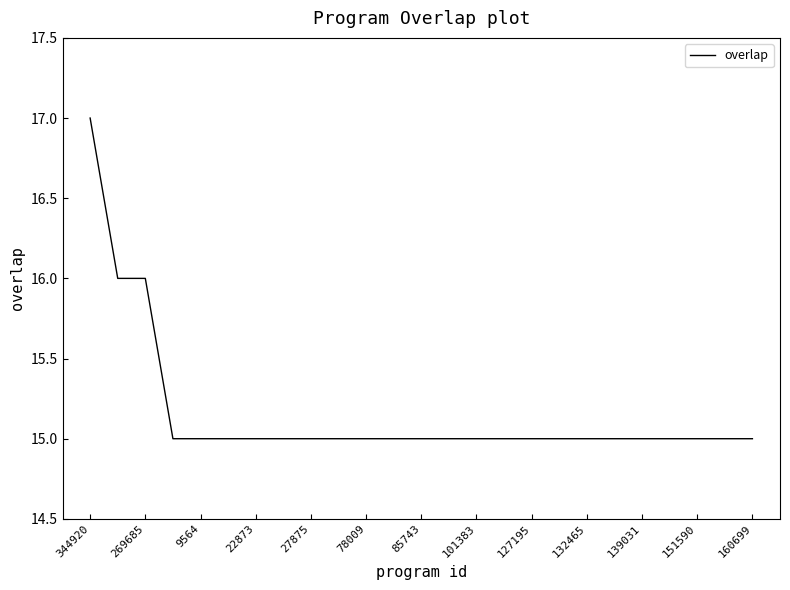

How many categories are shown in the chart?

25